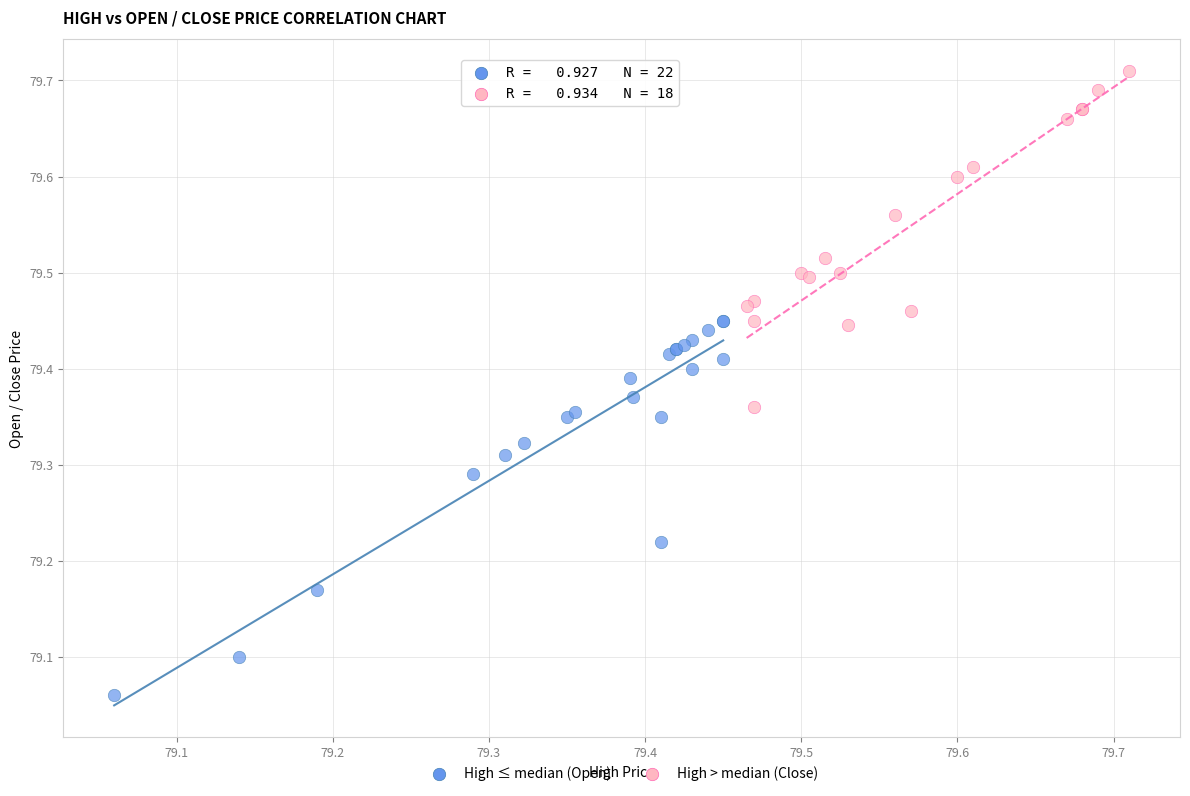

Which series contains the highest Y value?

High > median (Close)